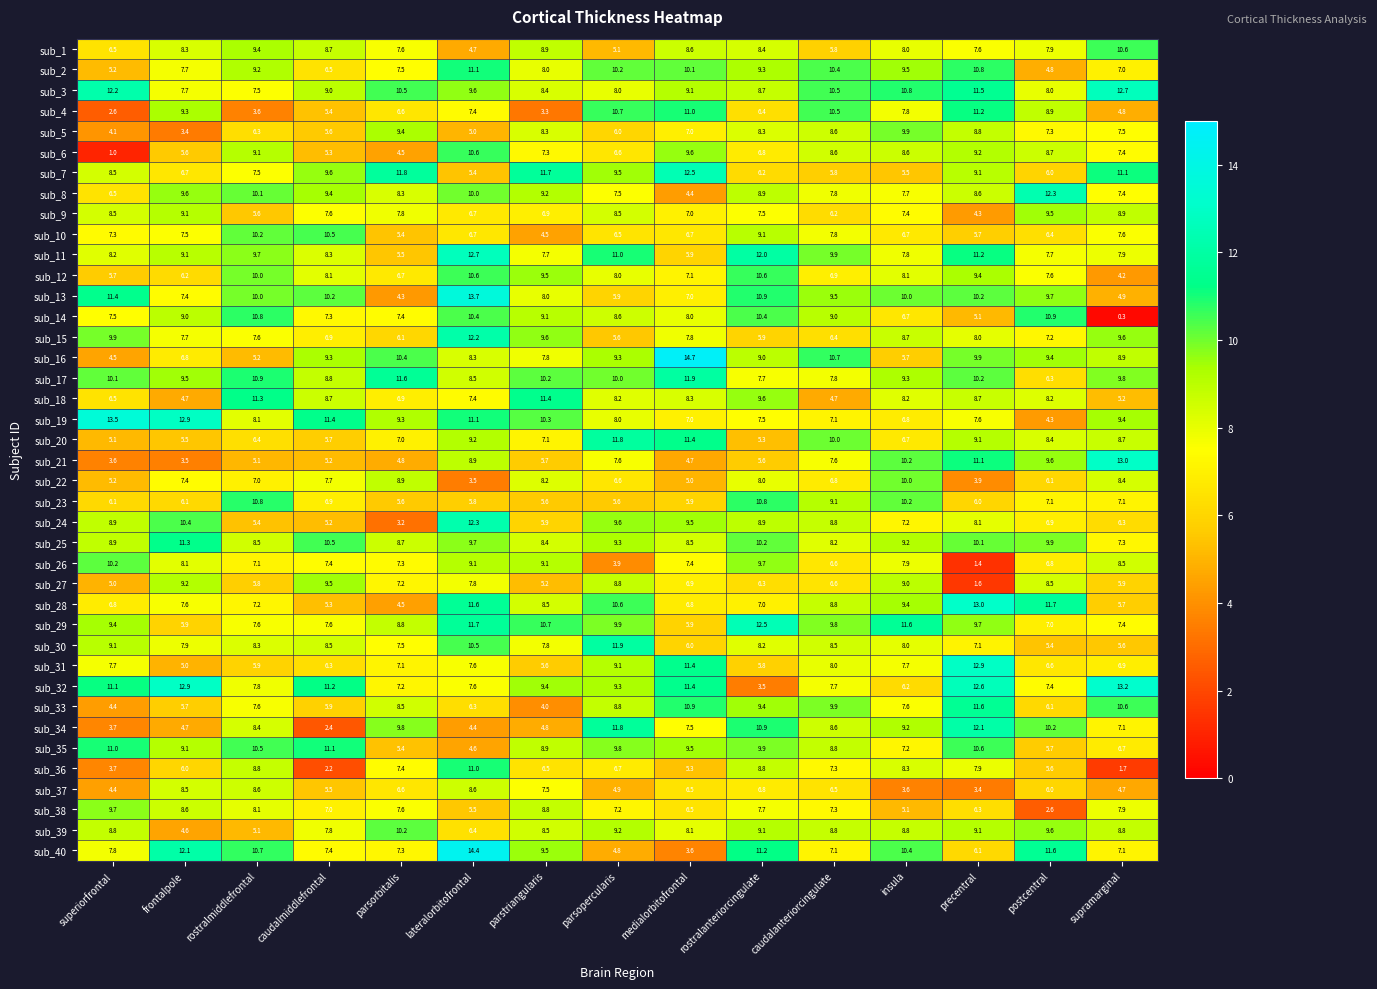

How many values in the sub_32 series are below 9?

7